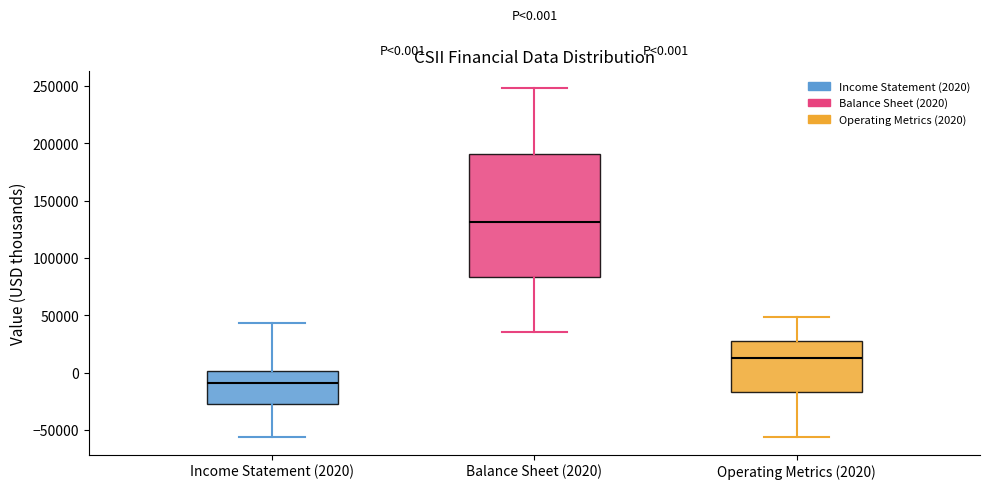

Which box's median line is the highest?

Balance Sheet (2020)